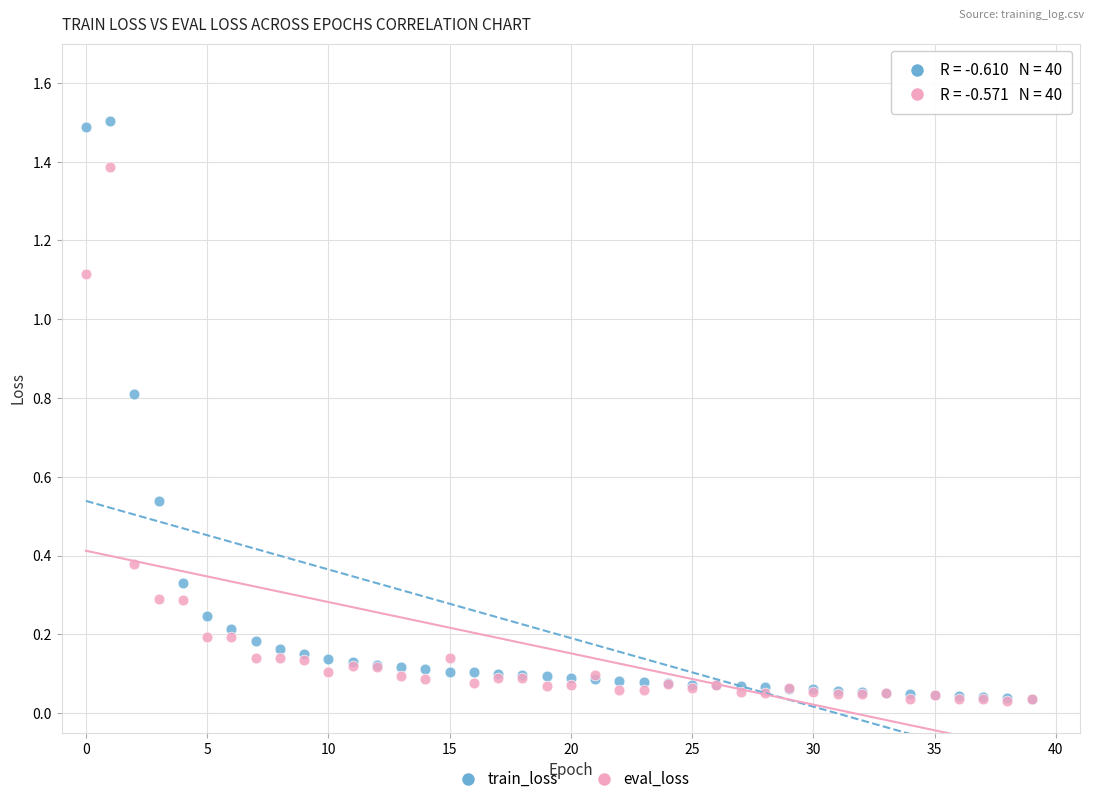

Which series reaches the maximum Y coordinate?

train_loss